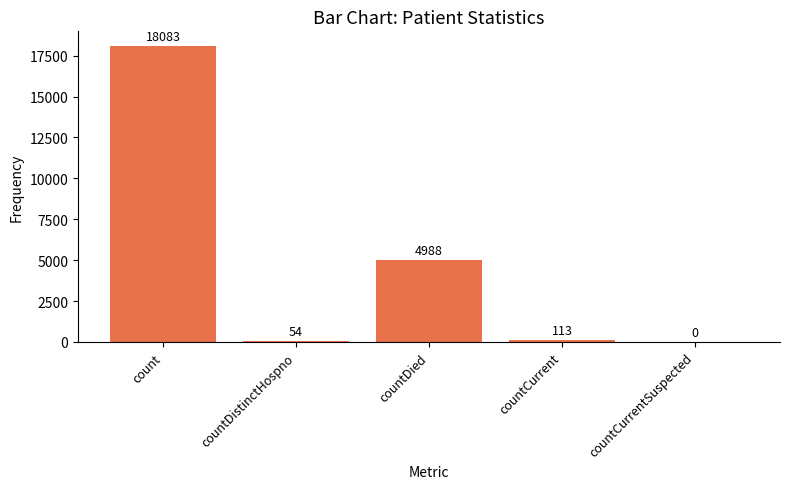

Which category has the highest value across all series?

count